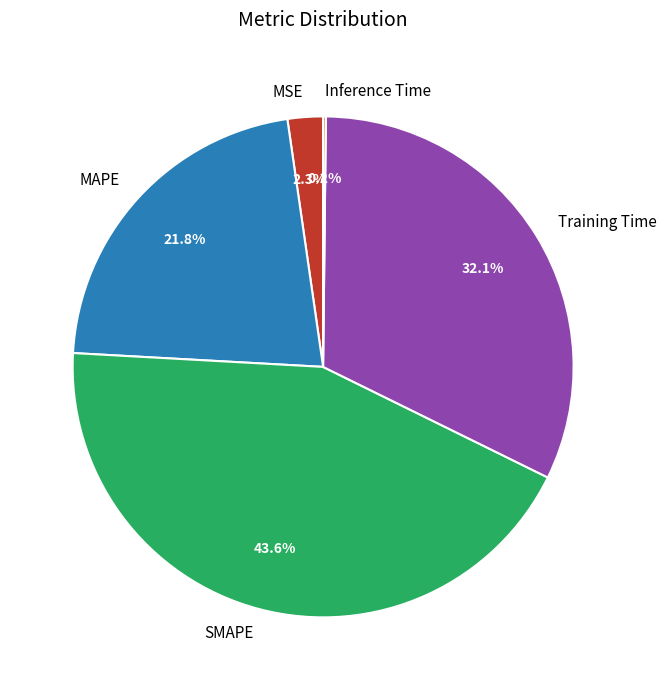

Is there any slice that represents more than half of the pie?

No